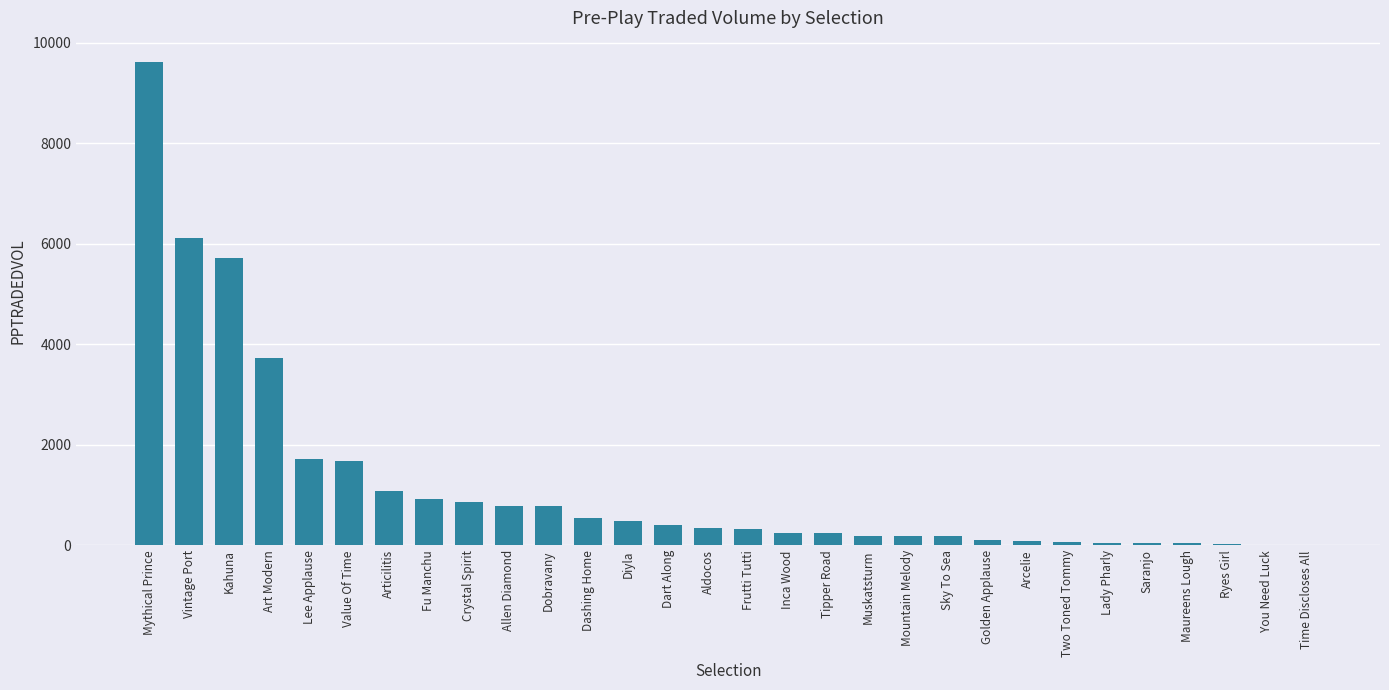

What is the change in value from Lee Applause to Golden Applause?

-1613.8